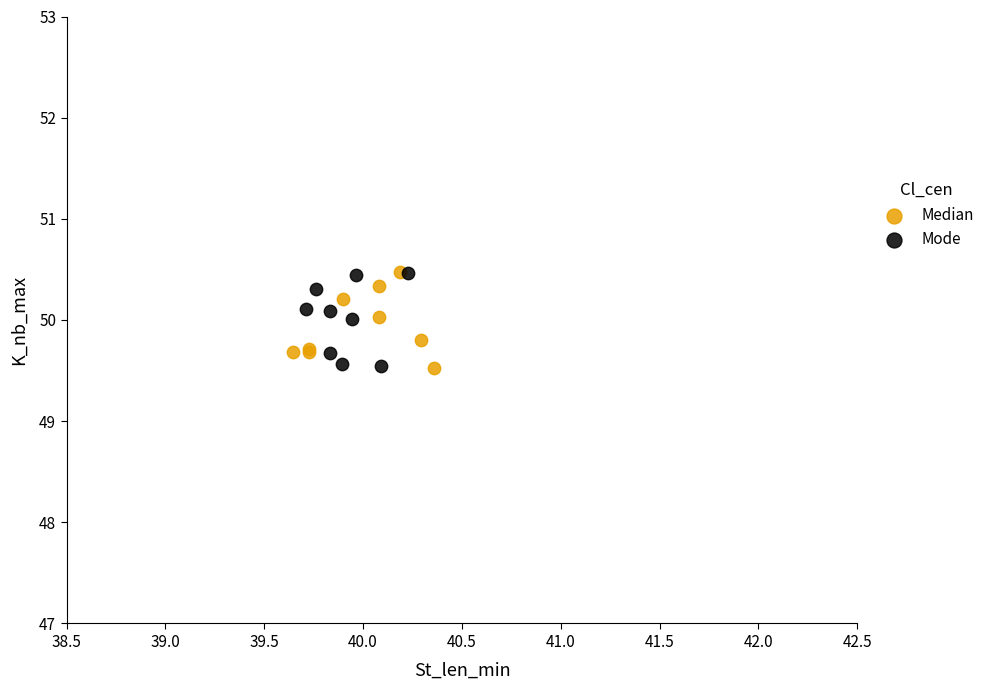

What are all the series names shown in the legend?

Median, Mode